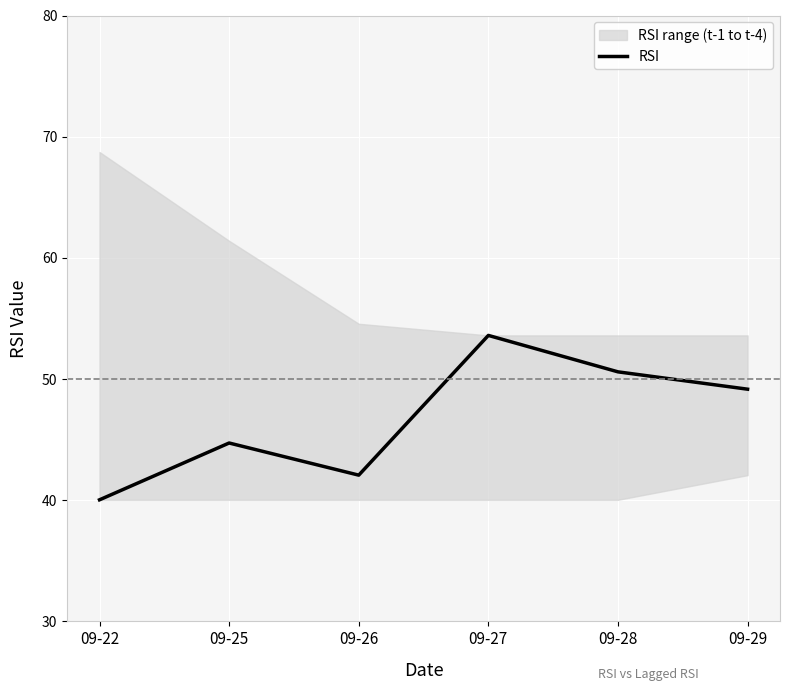

Rank the categories by value from lowest to highest.

09-22, 09-26, 09-25, 09-29, 09-28, 09-27